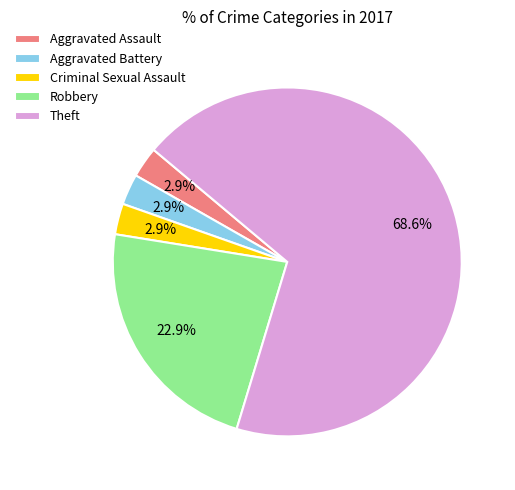

Is there a majority slice in this chart?

Yes